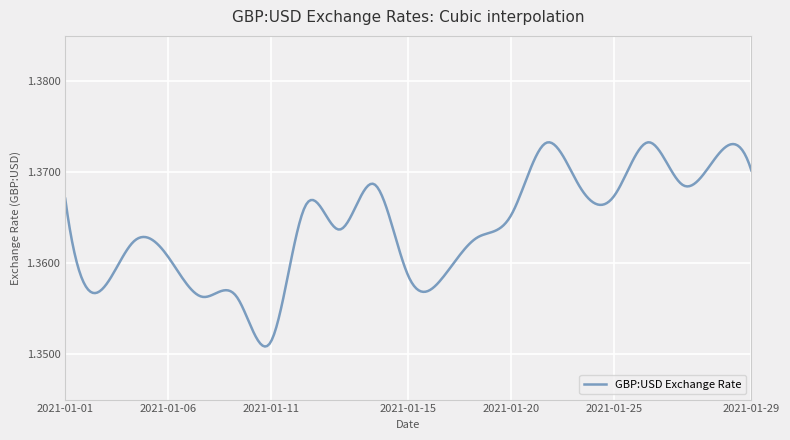

Does the chart display data point markers on the line(s)?

No